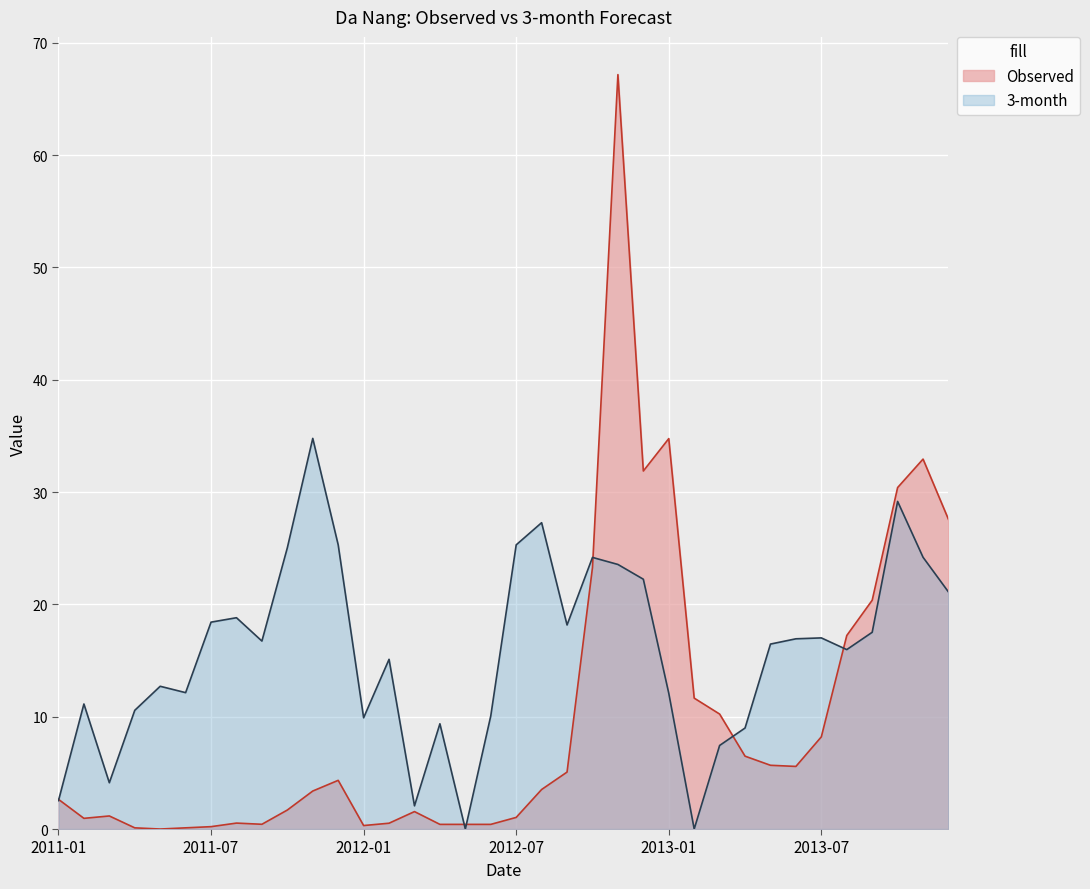

Rank the series at 2011-06 from lowest to highest value.

Observed, 3-month